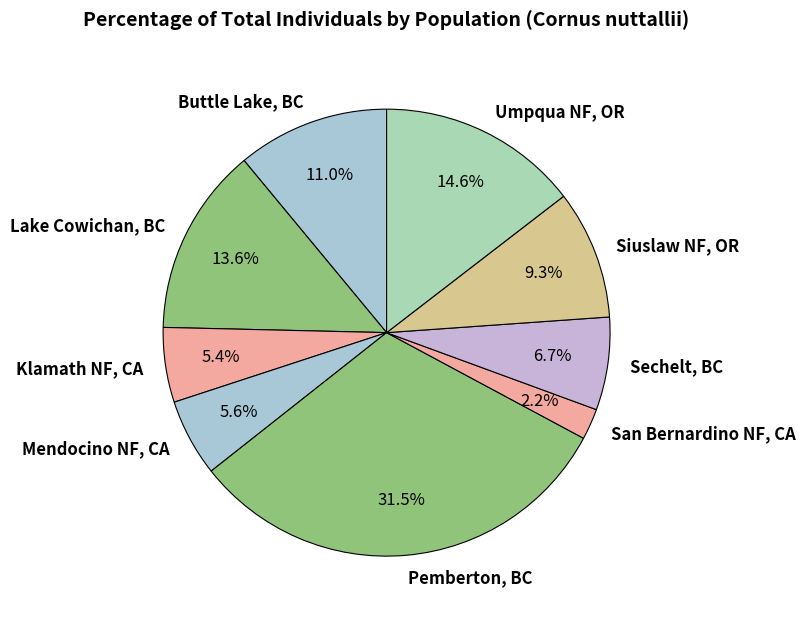

To the nearest percent, what percentage of the pie is Sechelt, BC?

7%